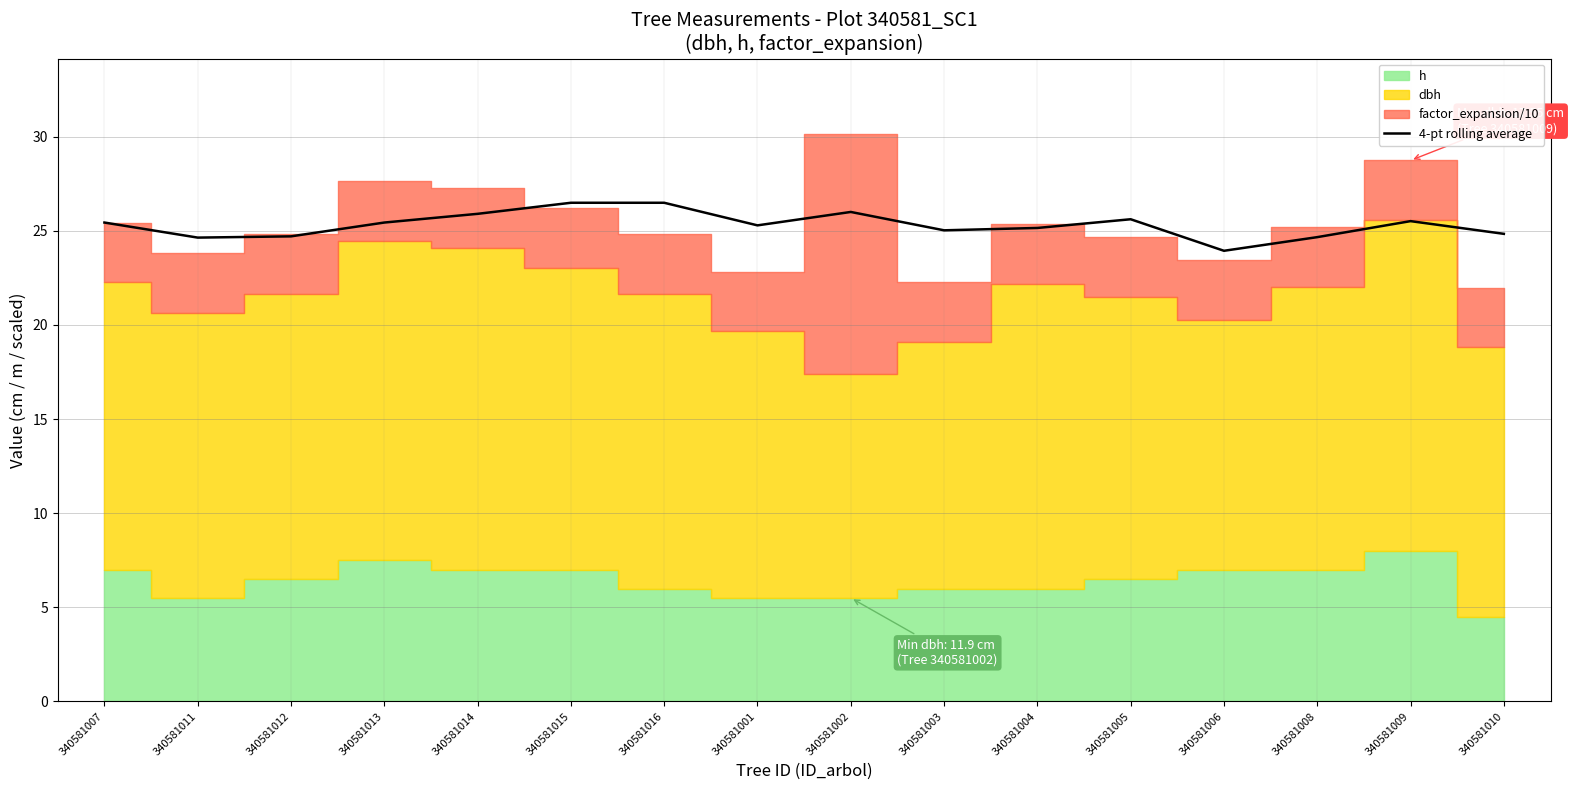

Where is the data nearest to the value 25?

340581003